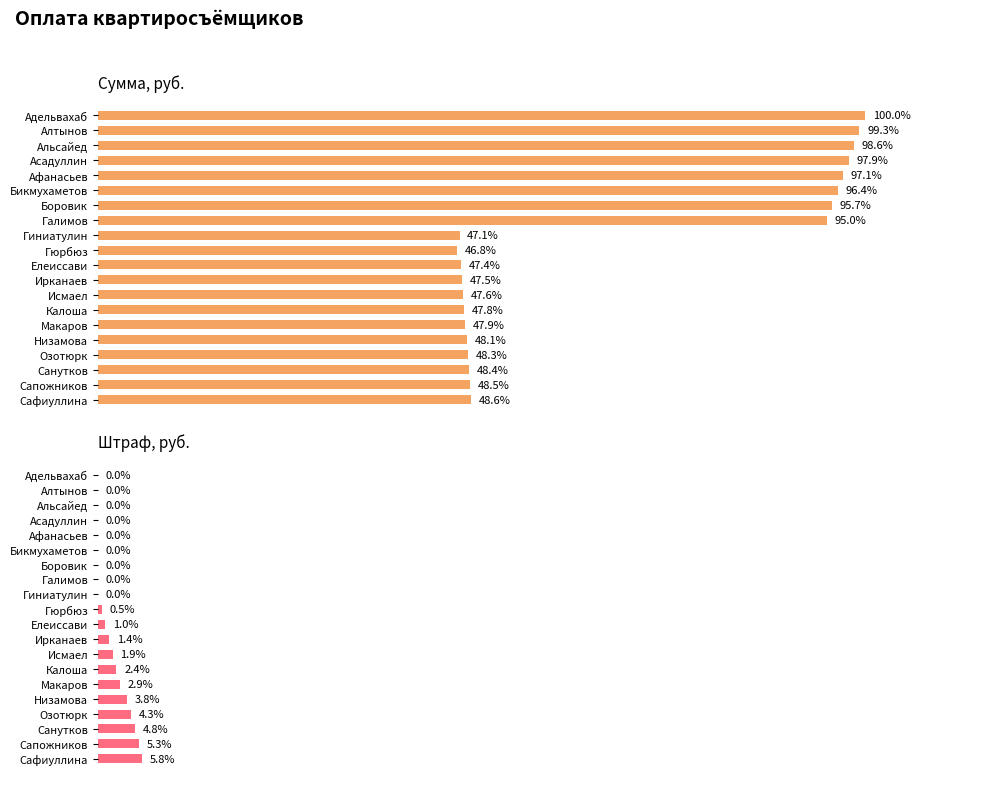

Which series has the widest spread of values?

Сумма, руб.